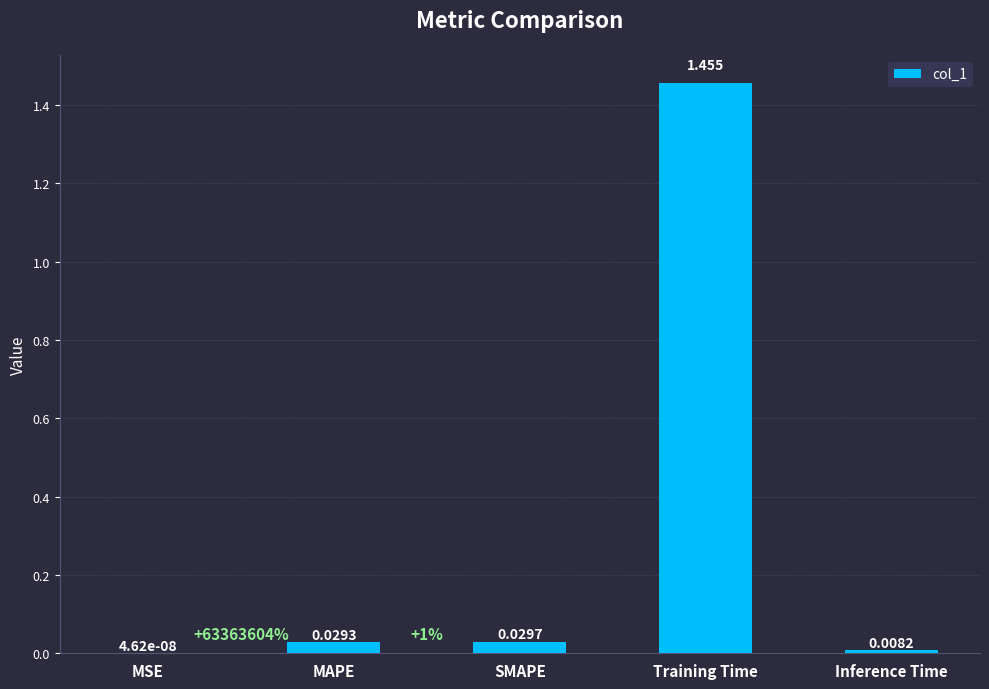

Where is the data nearest to the value 0?

MSE